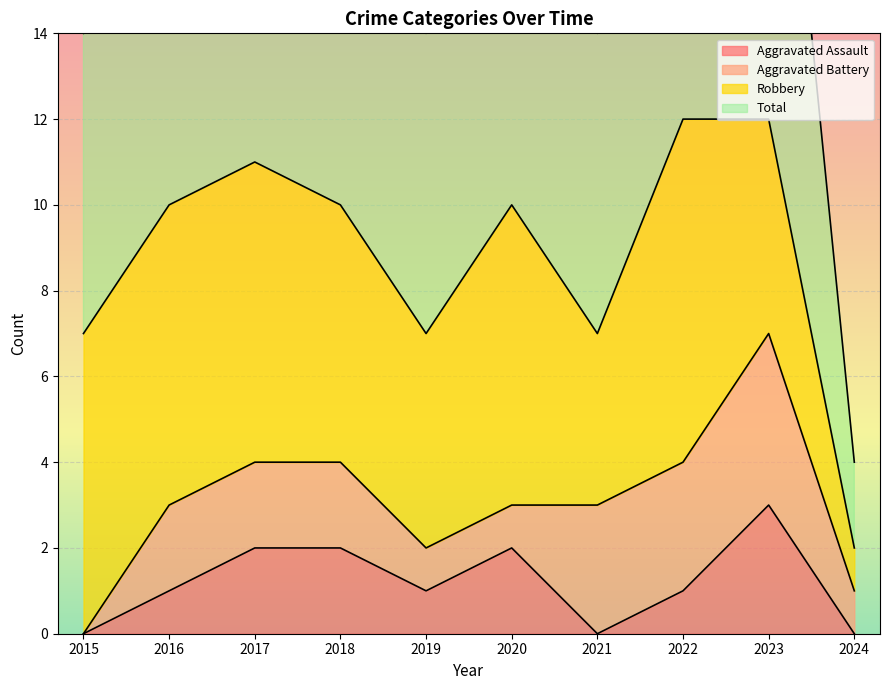

At how many categories does at least one series exceed 11?

2